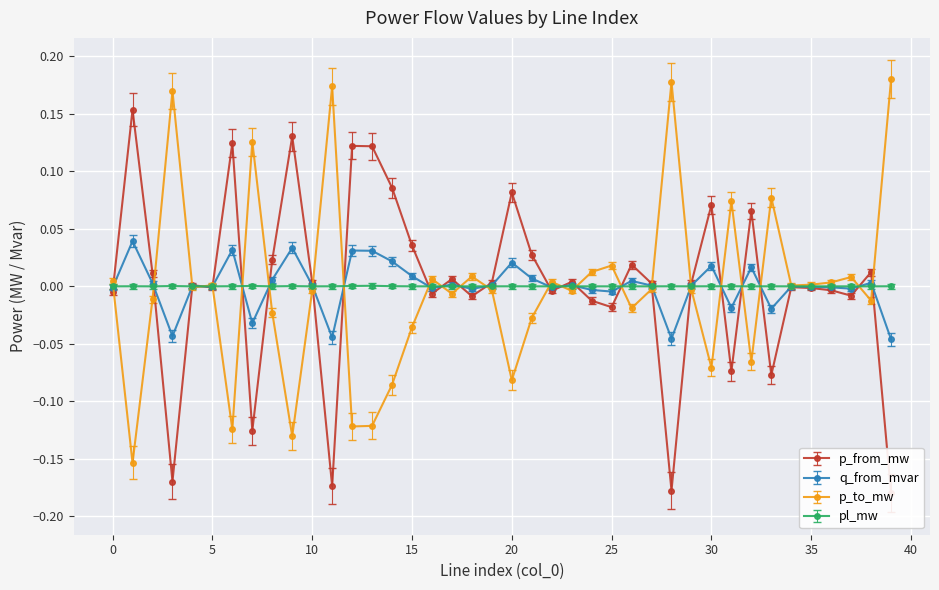

Reading left to right, list all the values displayed in this chart.

p_from_mw: -0.0	0.2	0.0	-0.2	0.0	-0.0	0.1	-0.1	0.0	0.1	0.0	-0.2	0.1	0.1	0.1	0.0	-0.0	0.0	-0.0	0.0	0.1	0.0	-0.0	0.0	-0.0	-0.0	0.0	0.0	-0.2	0.0	0.1	-0.1	0.1	-0.1	-0.0	-0.0	-0.0	-0.0	0.0	-0.2
q_from_mvar: -0.0	0.0	0.0	-0.0	0.0	-0.0	0.0	-0.0	0.0	0.0	0.0	-0.0	0.0	0.0	0.0	0.0	-0.0	0.0	-0.0	0.0	0.0	0.0	-0.0	0.0	-0.0	-0.0	0.0	0.0	-0.0	0.0	0.0	-0.0	0.0	-0.0	-0.0	-0.0	-0.0	-0.0	0.0	-0.0
p_to_mw: 0.0	-0.2	-0.0	0.2	-0.0	0.0	-0.1	0.1	-0.0	-0.1	-0.0	0.2	-0.1	-0.1	-0.1	-0.0	0.0	-0.0	0.0	-0.0	-0.1	-0.0	0.0	-0.0	0.0	0.0	-0.0	-0.0	0.2	-0.0	-0.1	0.1	-0.1	0.1	0.0	0.0	0.0	0.0	-0.0	0.2
pl_mw: 0.0	0.0	0.0	0.0	0.0	0.0	0.0	0.0	0.0	0.0	0.0	0.0	0.0	0.0	0.0	0.0	0.0	0.0	0.0	0.0	0.0	0.0	0.0	0.0	0.0	0.0	0.0	0.0	0.0	0.0	0.0	0.0	0.0	0.0	0.0	0.0	0.0	0.0	0.0	0.0